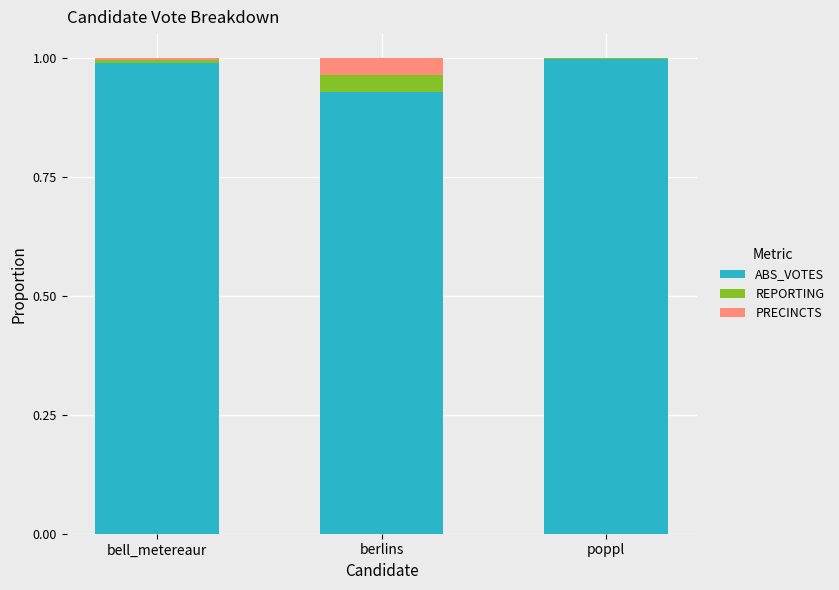

The ABS_VOTES series shows 1.5 at poppl. True or false?

False